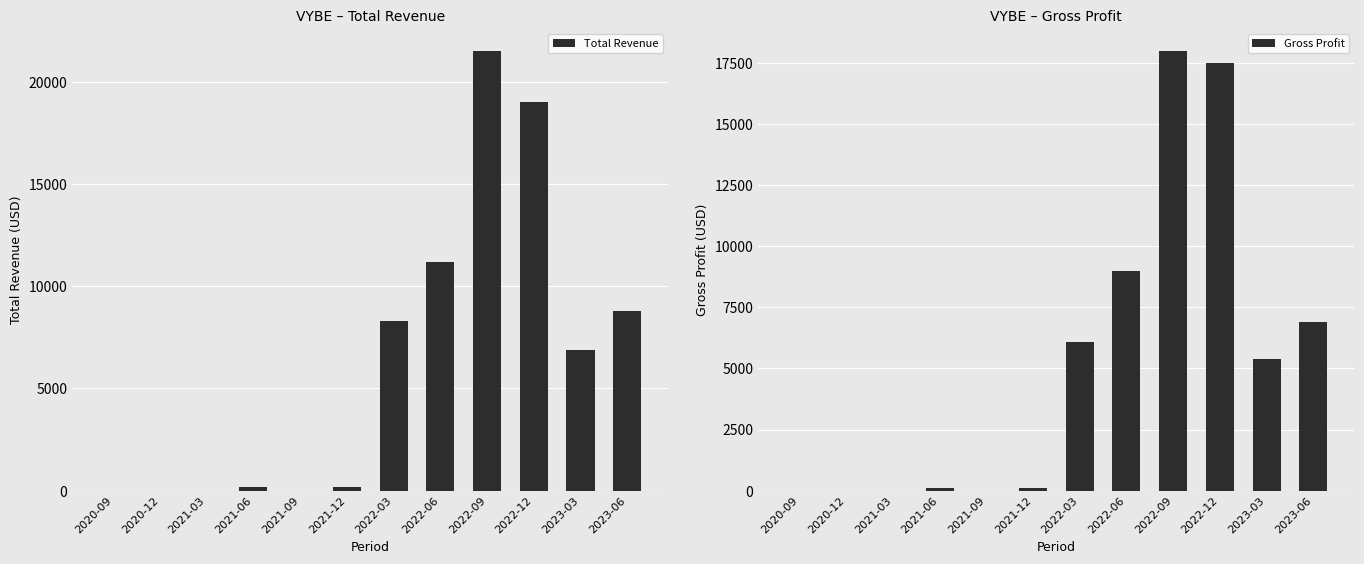

The value of Gross Profit at 2020-12 is -10856. True or false?

False